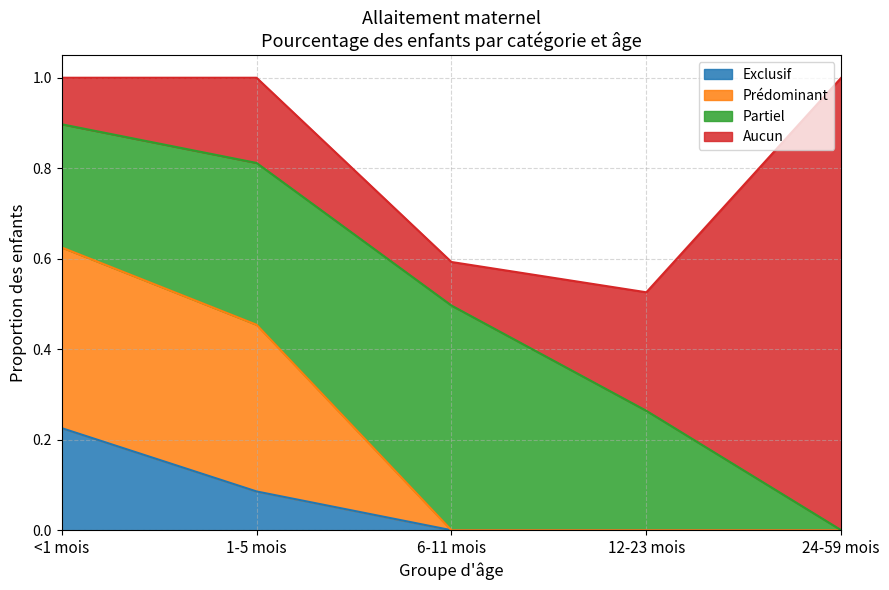

What position from the left is 1-5 mois?

2